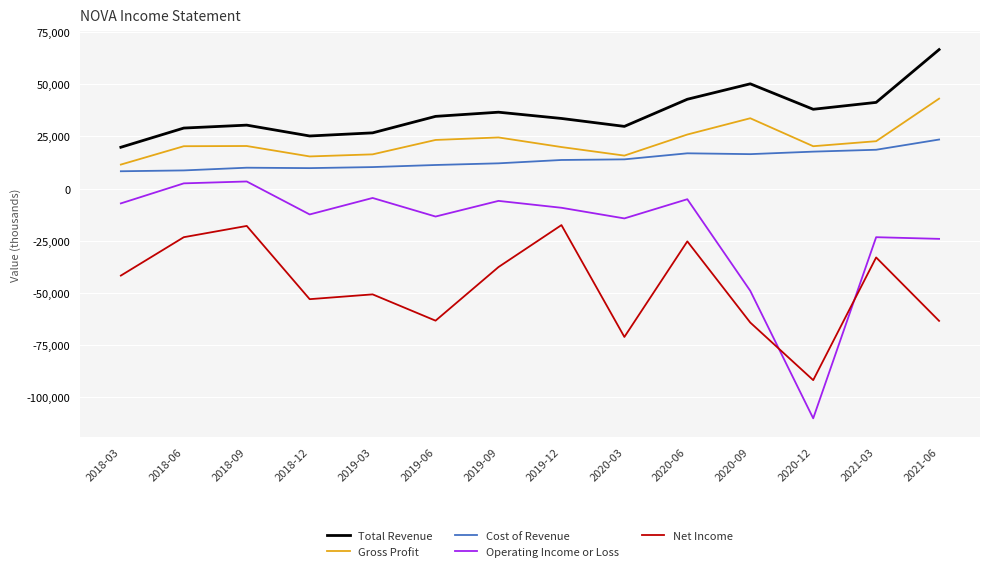

Which series has the largest total across all categories?

Total Revenue